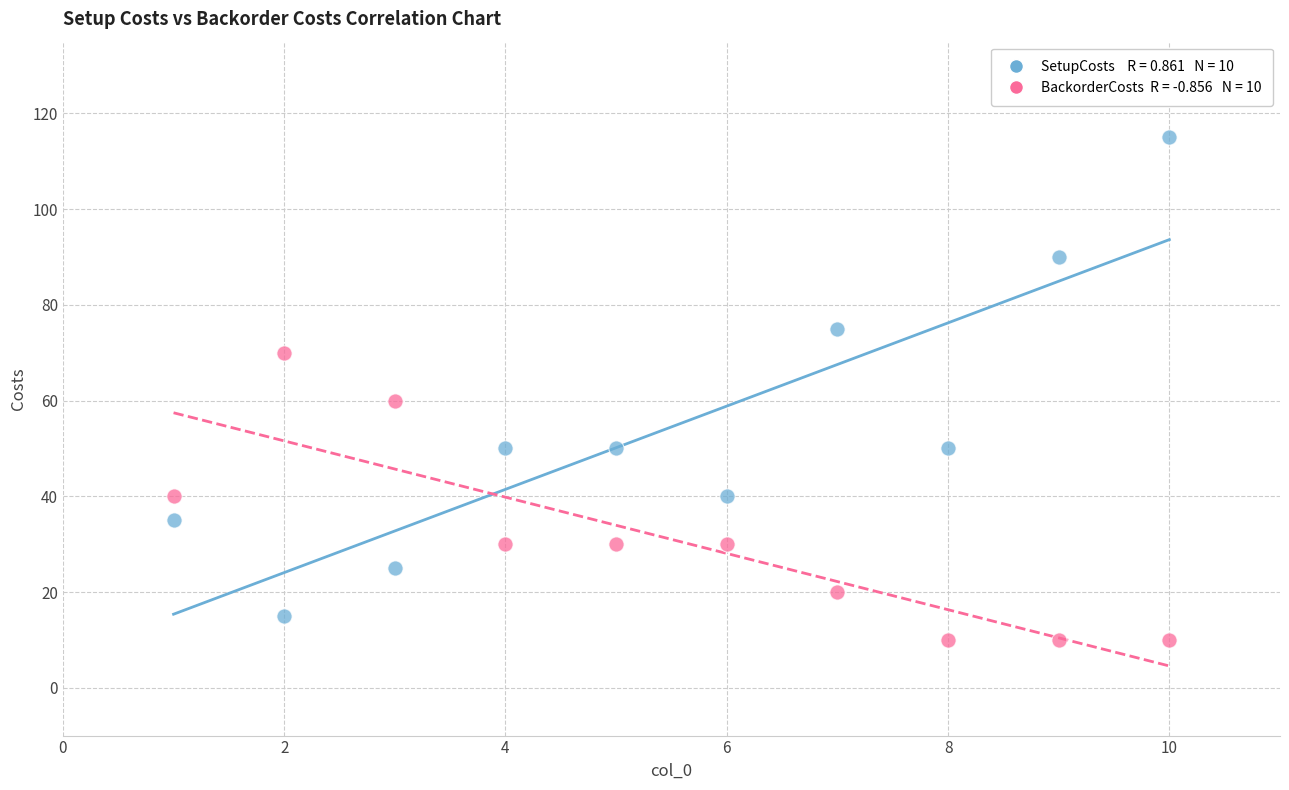

Across all data points, what is the range of X values (max minus min)?

9